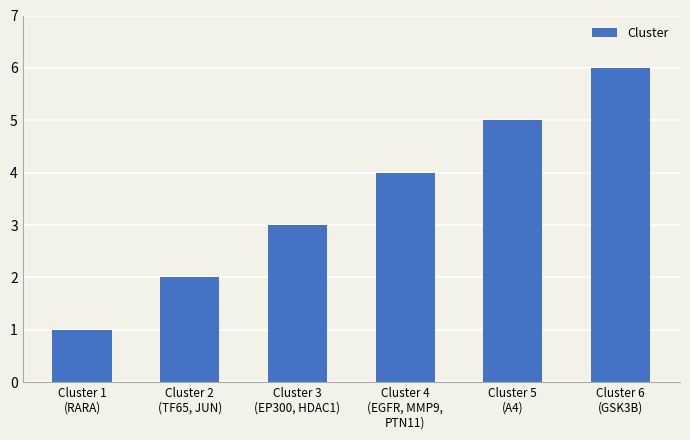

What is the difference between the maximum and minimum values?

5